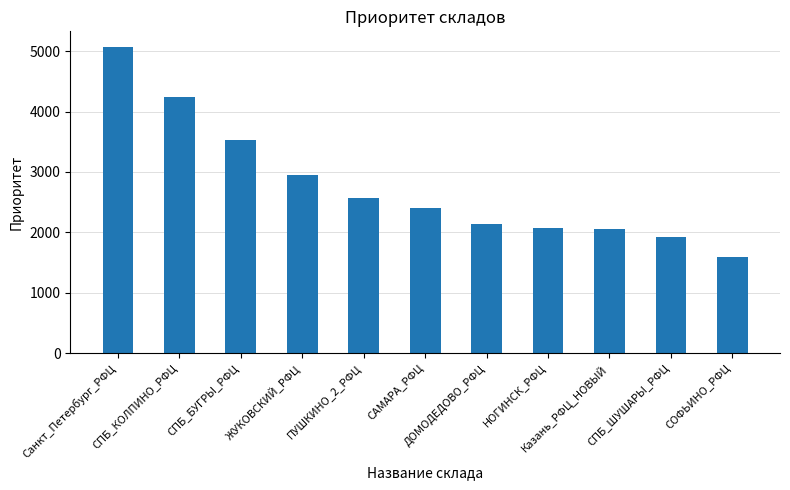

Where is the data nearest to the value 3332?

СПБ_БУГРЫ_РФЦ